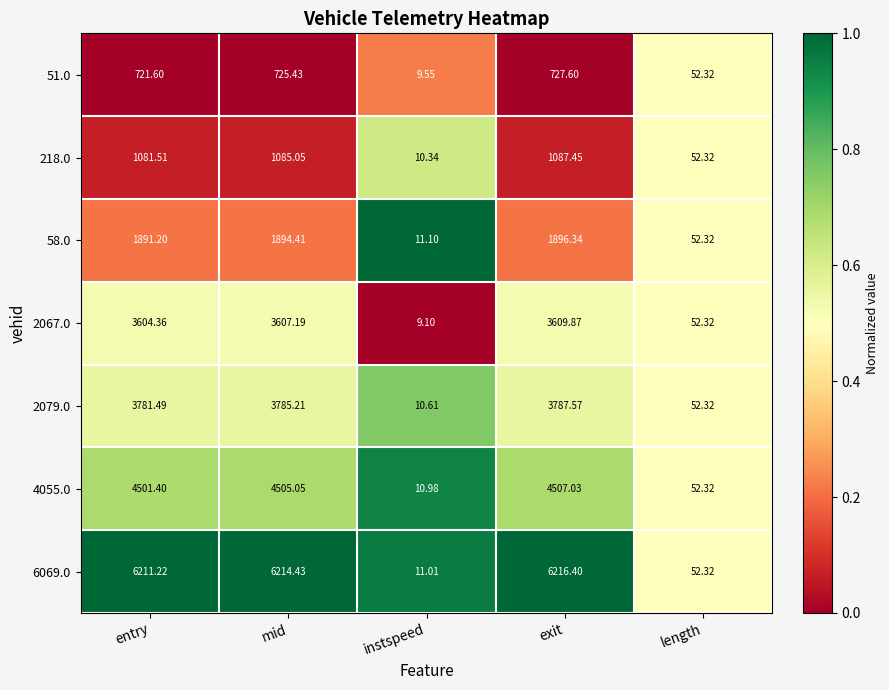

Rank the categories by 51.0 value from highest to lowest.

exit, mid, entry, length, instspeed